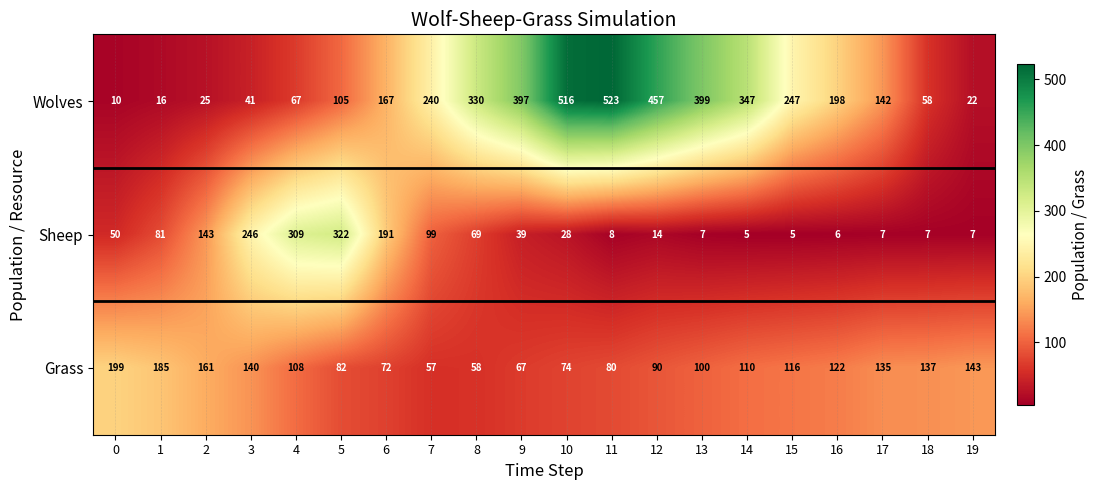

What is the lowest value of the Wolves series?

10